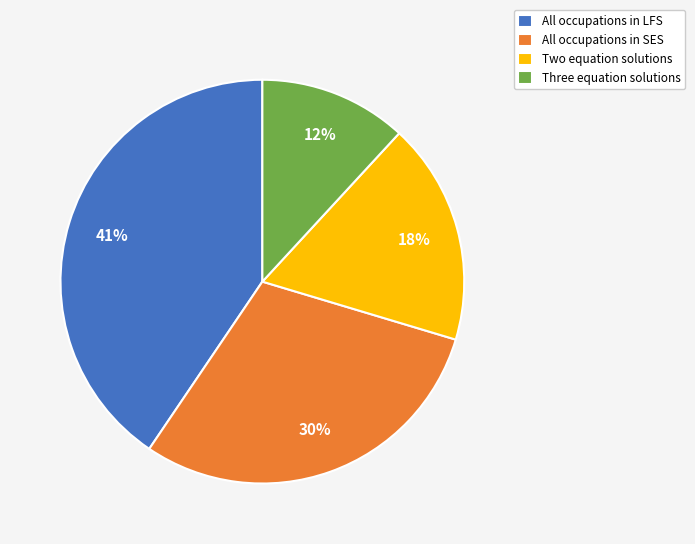

To the nearest percent, what is the difference between the largest and smallest slice percentages?

29%